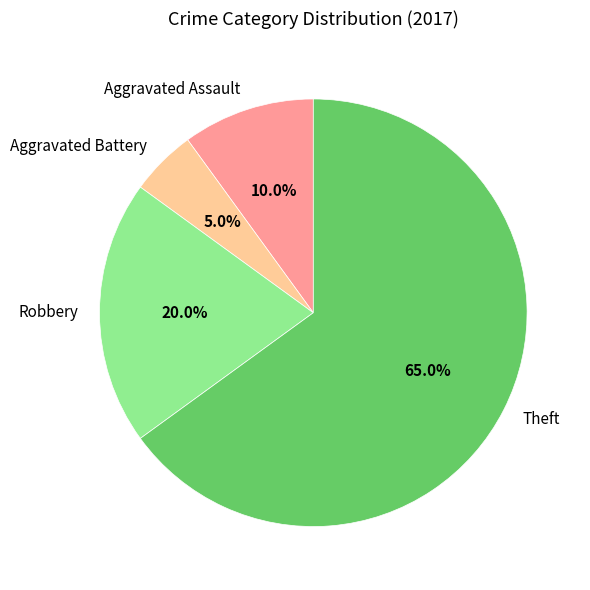

The Aggravated Battery slice represents 14% of the pie. True or false?

False